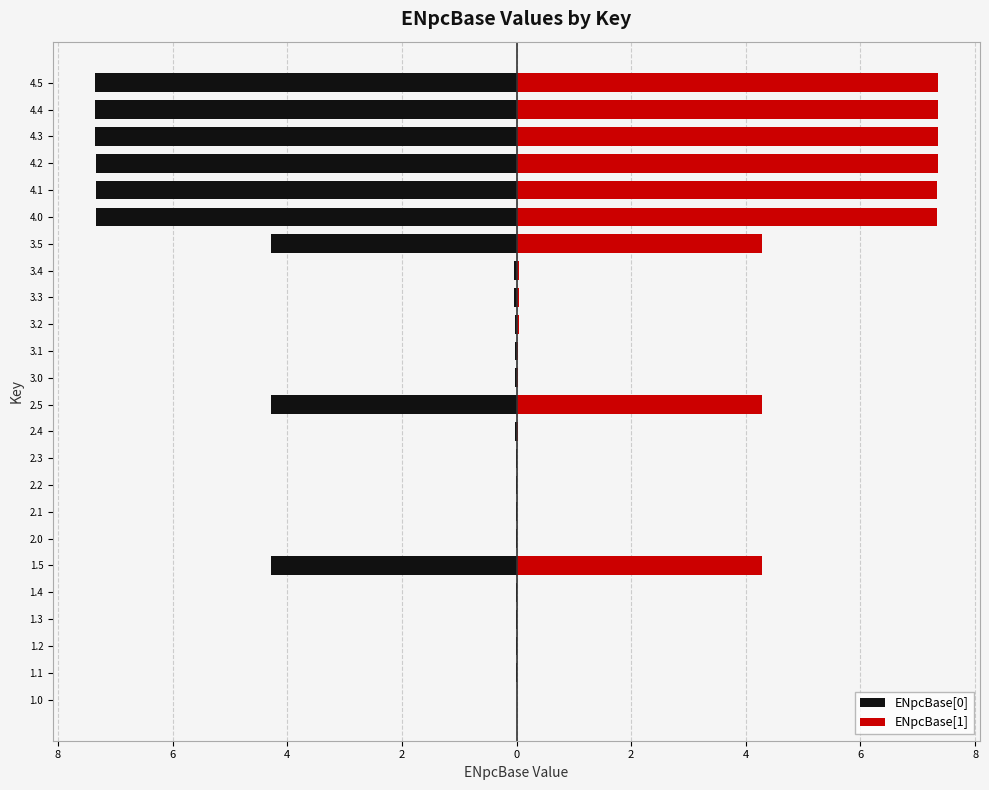

Rank the series by their maximum value, from lowest to highest.

ENpcBase[0], ENpcBase[1]